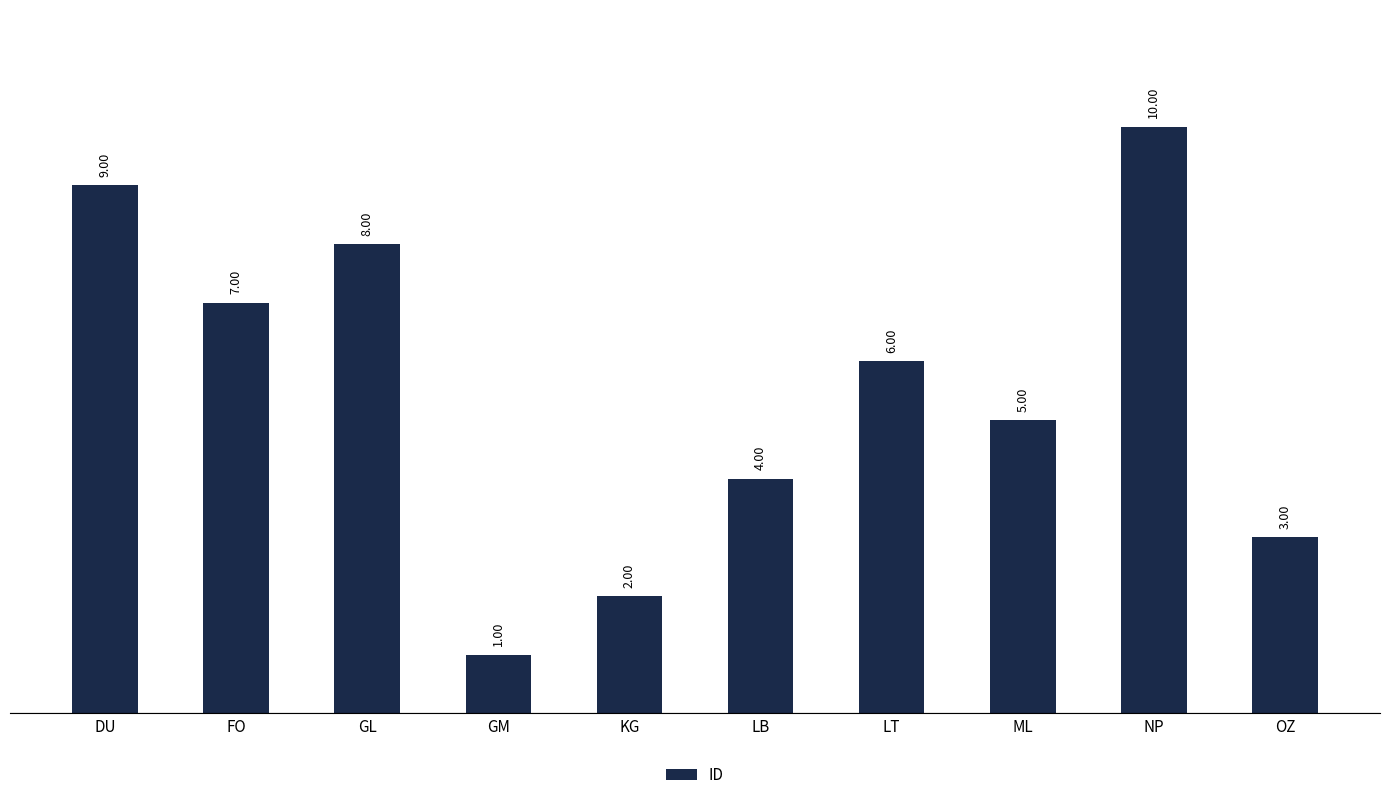

List the labels in order of value, largest first.

NP, DU, GL, FO, LT, ML, LB, OZ, KG, GM